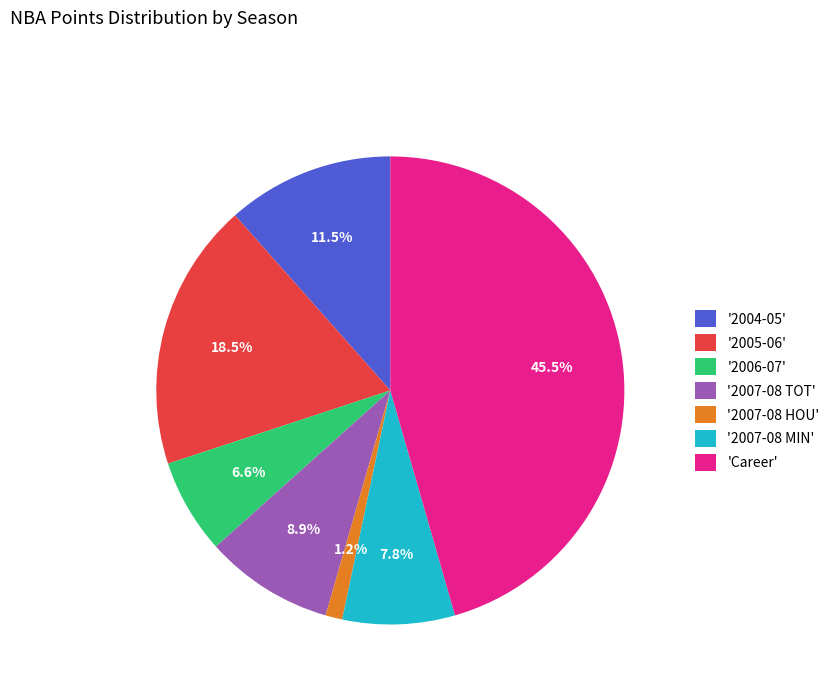

Is there any slice that represents more than half of the pie?

No